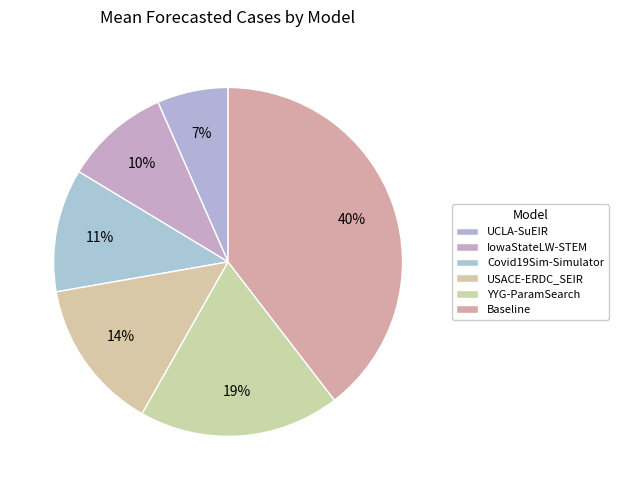

Which category has the biggest portion of the pie?

Baseline